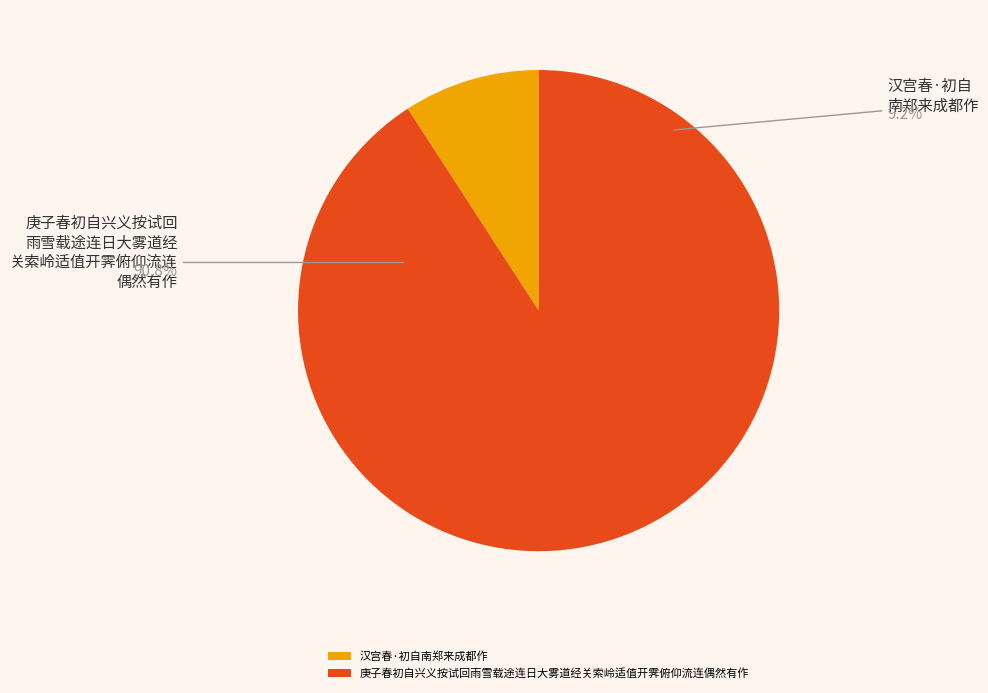

Is there any slice that represents more than half of the pie?

Yes